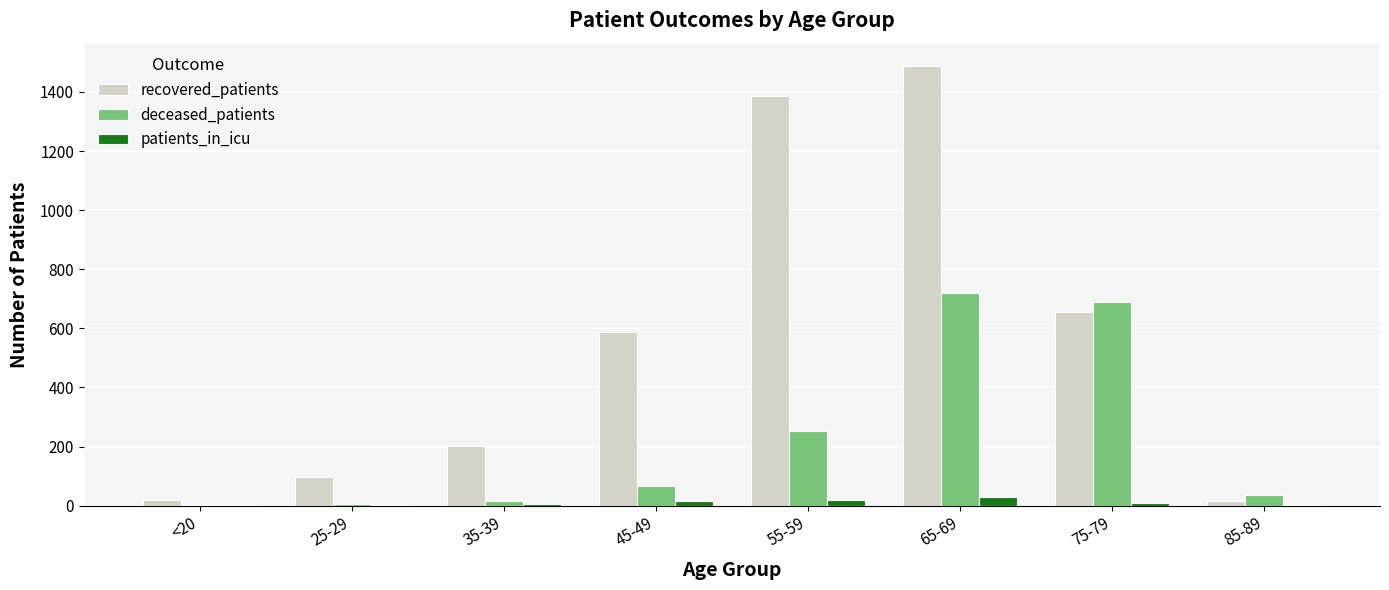

Is it true that recovered_patients equals 2335 at 55-59?

False